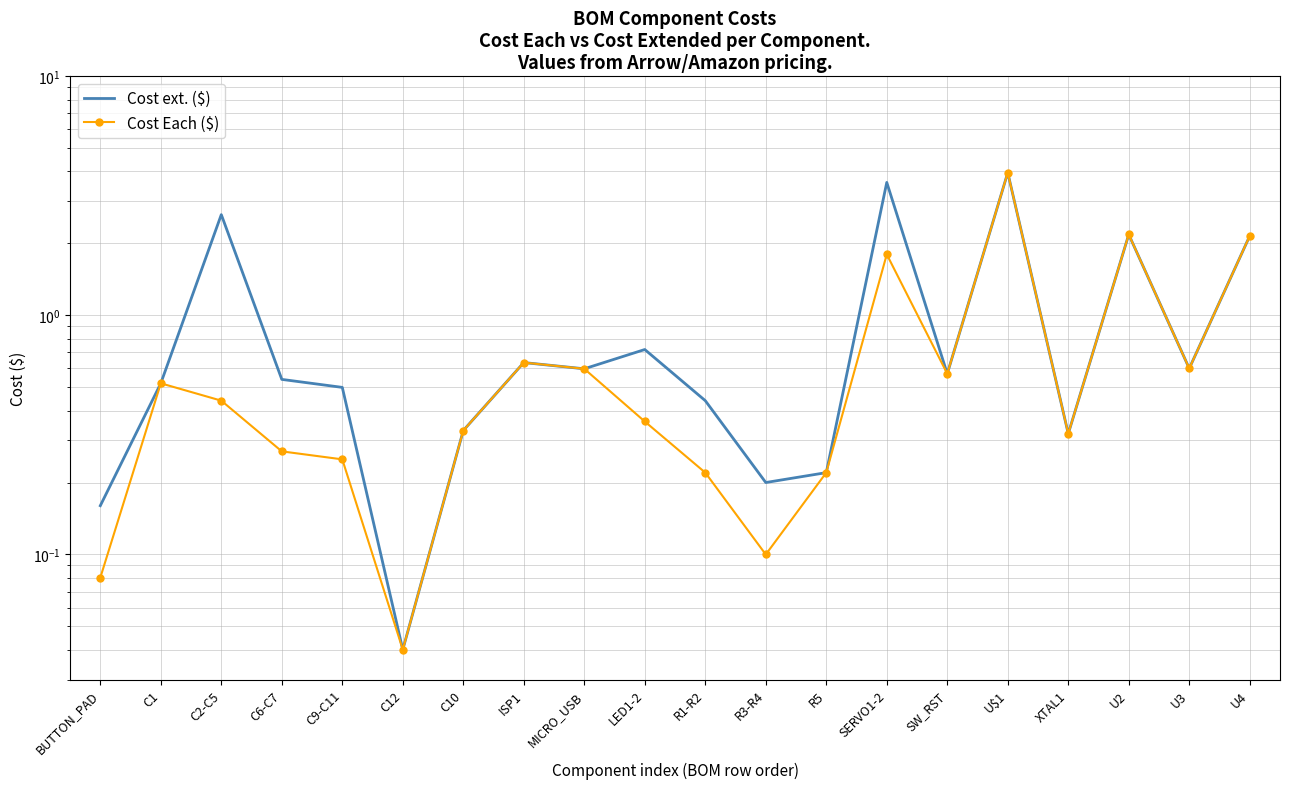

True or false: Cost Each ($) and Cost ext. ($) intersect in this chart.

False